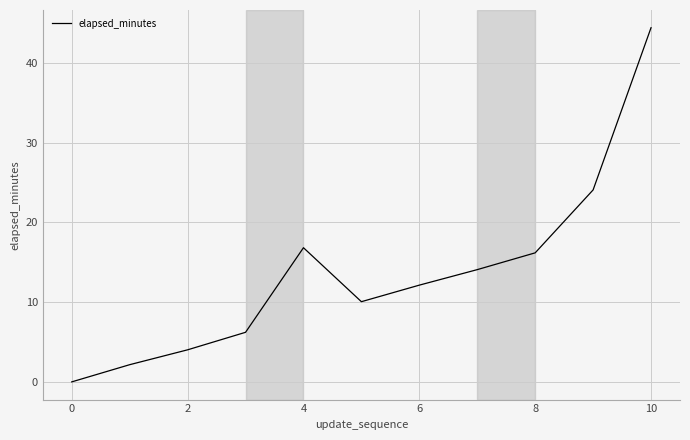

What is the difference between the maximum and minimum values?

44.3